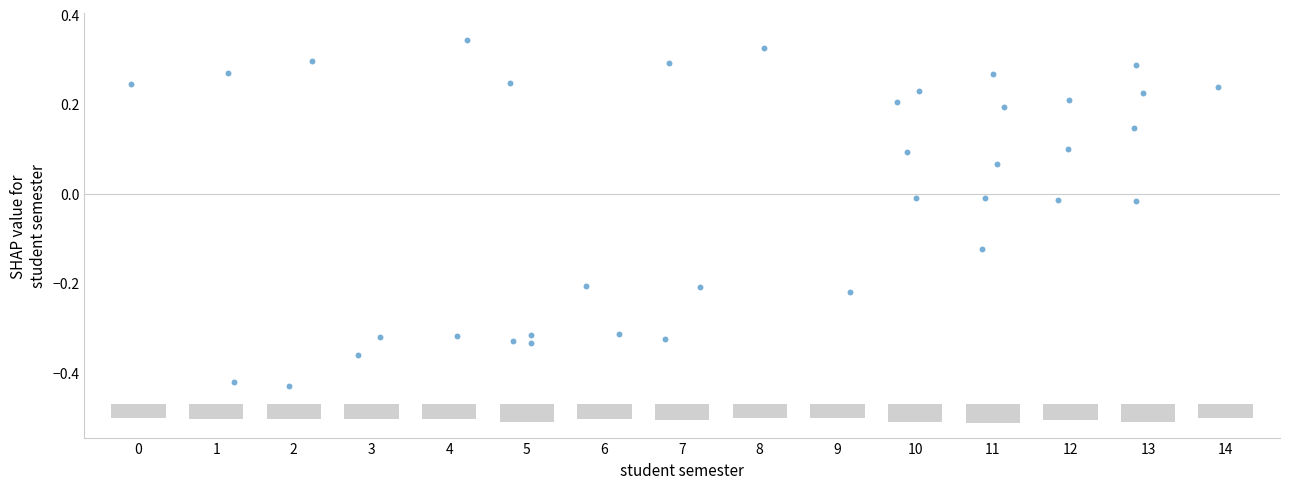

What is the range of X values (max minus min)?

14.0